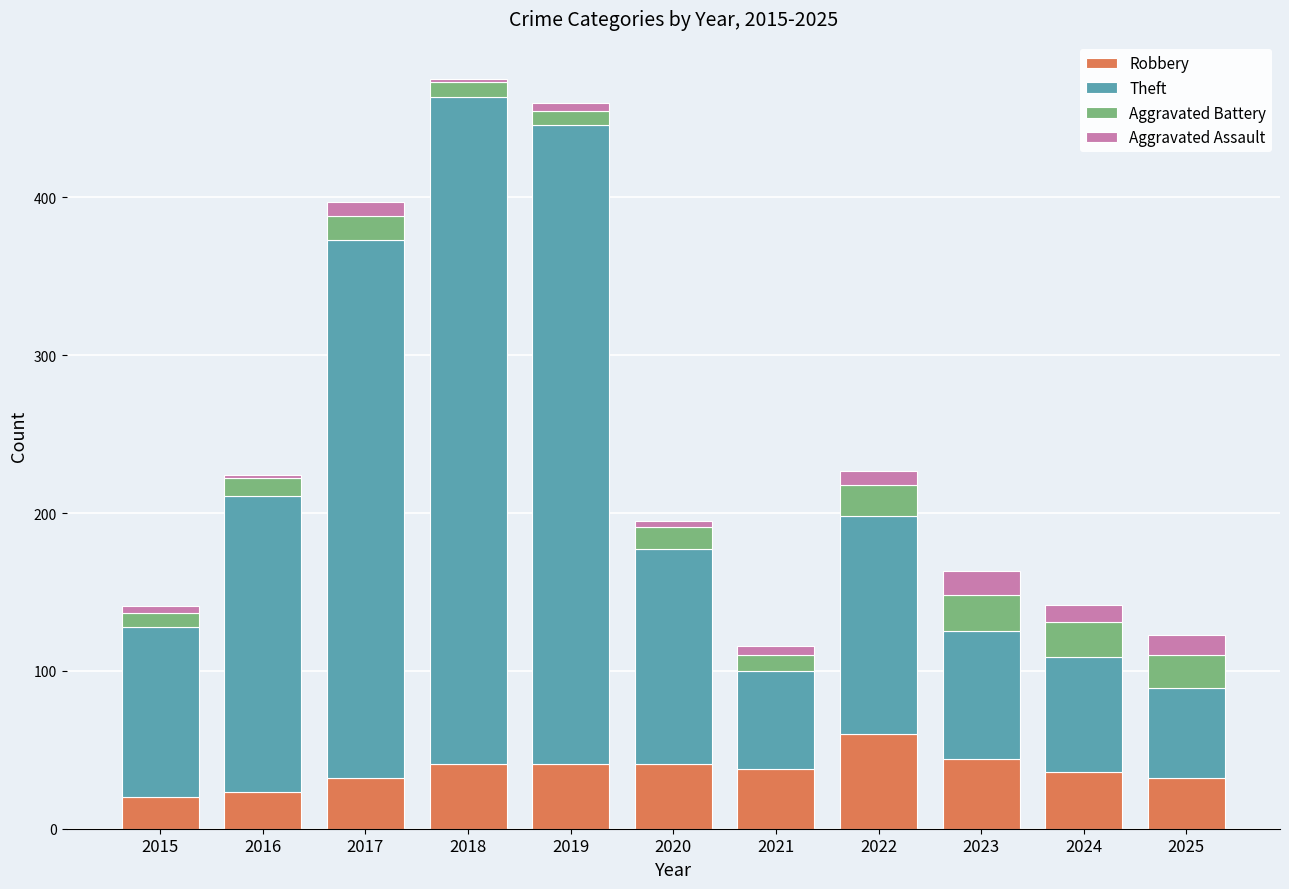

What is the minimum value for Robbery?

20